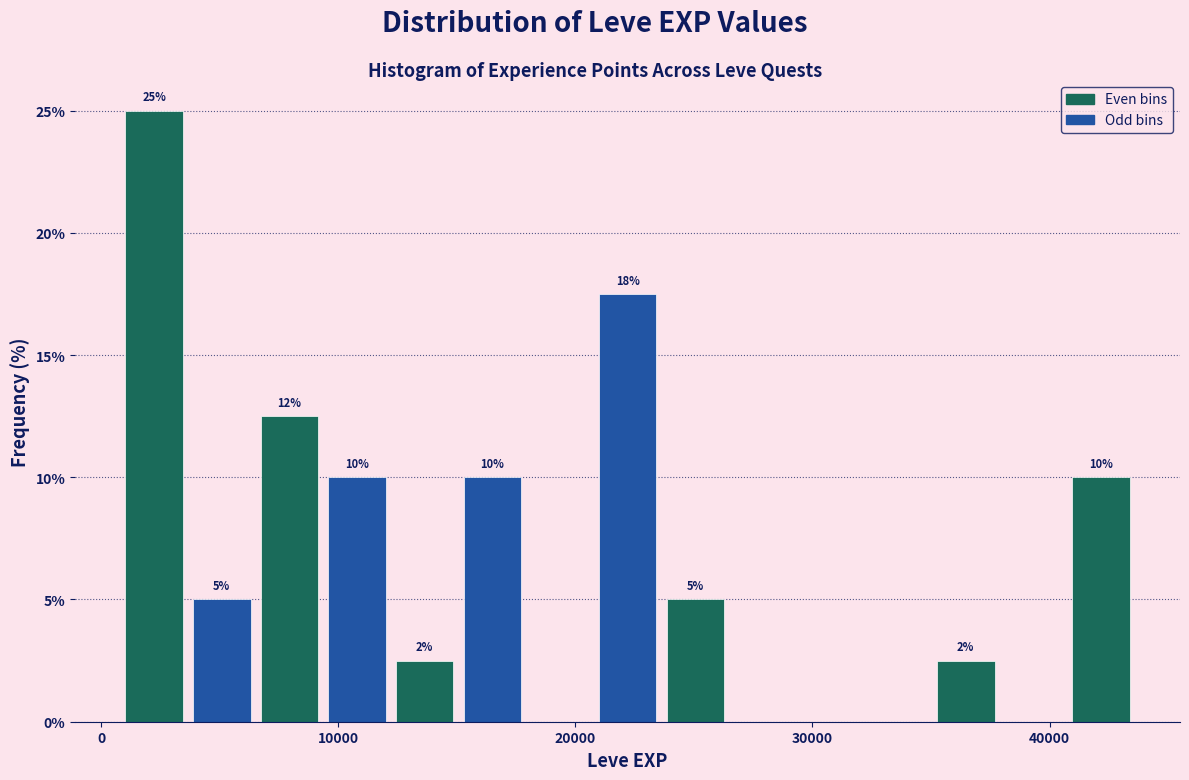

Around what value on the x-axis is the tallest bar? Give the approximate position of its centre, as read against the axis.

2000